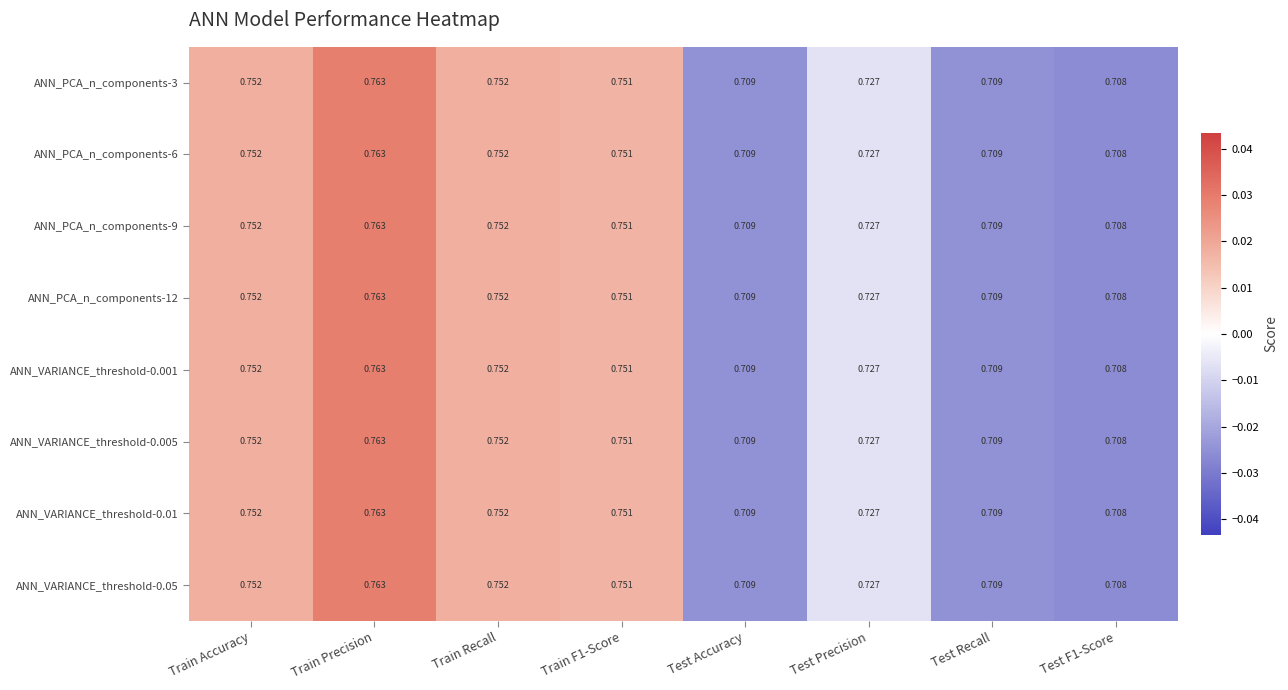

At Test Recall, list the series in order from largest to smallest.

ANN_PCA_n_components-3, ANN_PCA_n_components-6, ANN_PCA_n_components-9, ANN_PCA_n_components-12, ANN_VARIANCE_threshold-0.001, ANN_VARIANCE_threshold-0.005, ANN_VARIANCE_threshold-0.01, ANN_VARIANCE_threshold-0.05